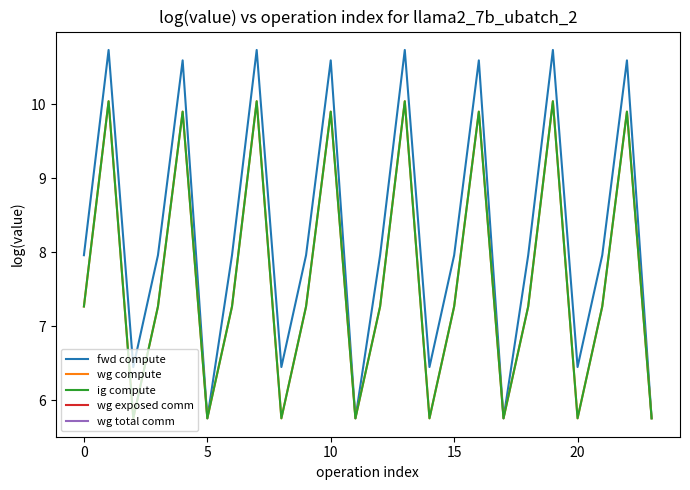

Rank the series at 12 from highest to lowest value.

fwd compute, wg compute, ig compute, wg exposed comm, wg total comm